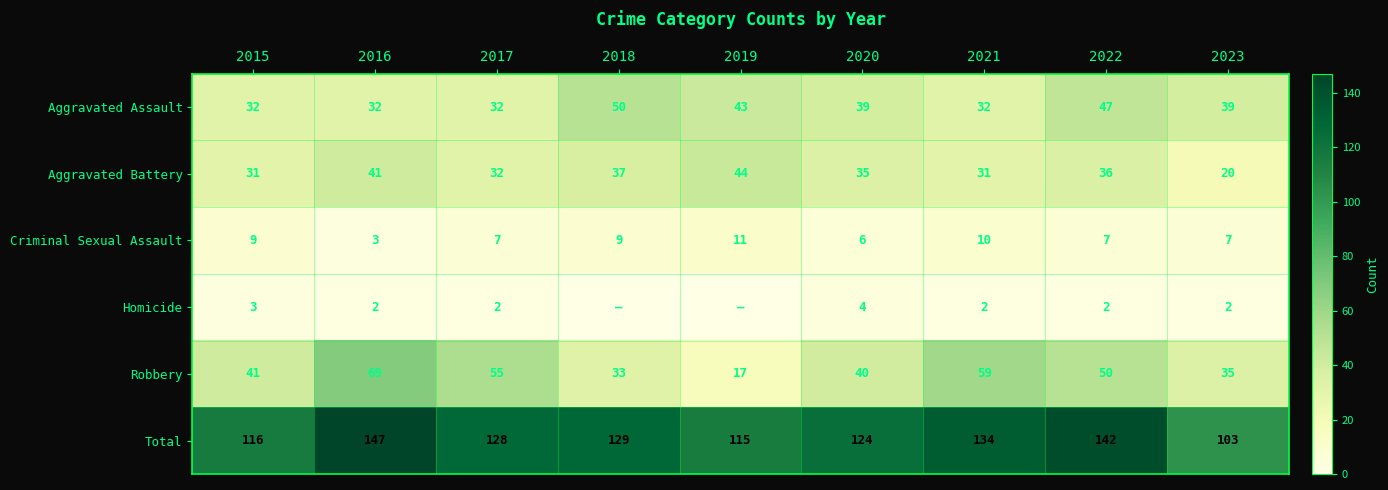

At 2022, list the series in order from largest to smallest.

Total, Robbery, Aggravated Assault, Aggravated Battery, Criminal Sexual Assault, Homicide